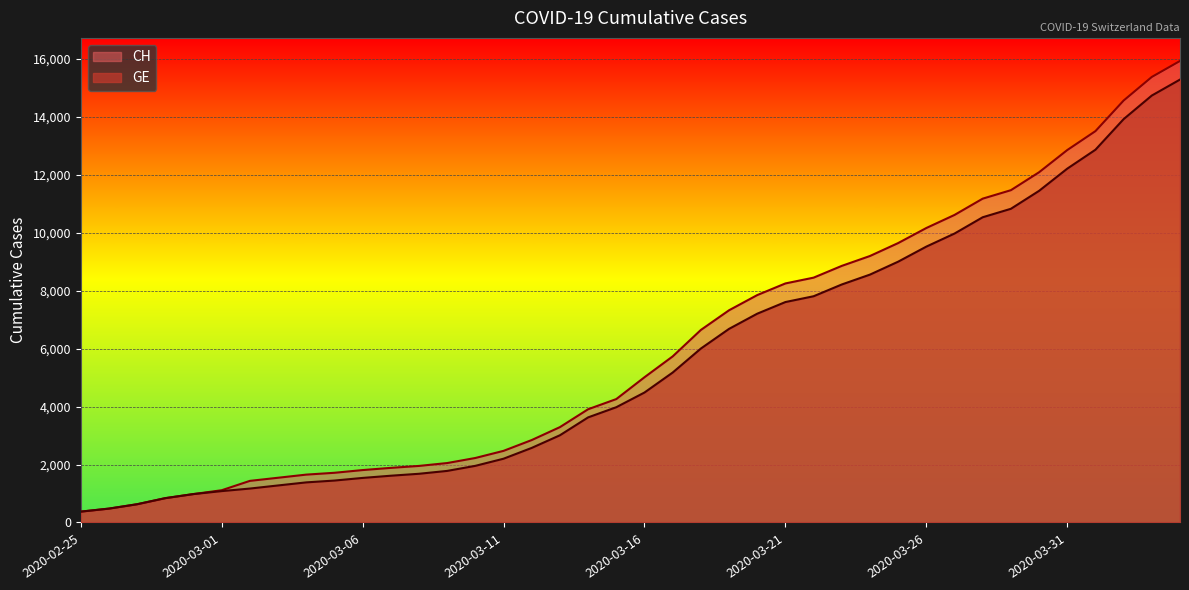

Rank the series by their average value, from lowest to highest.

GE, CH